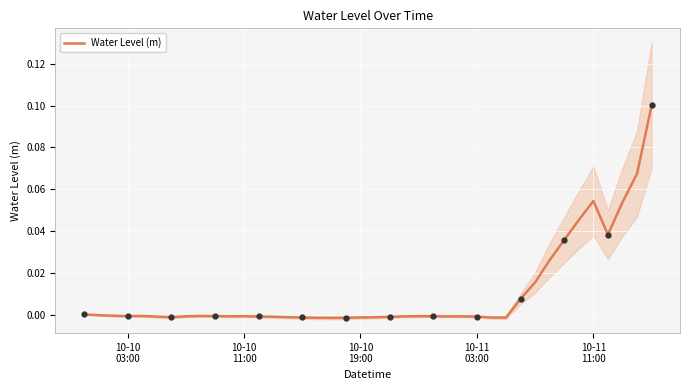

What is the difference between the second highest and second lowest values?

0.1